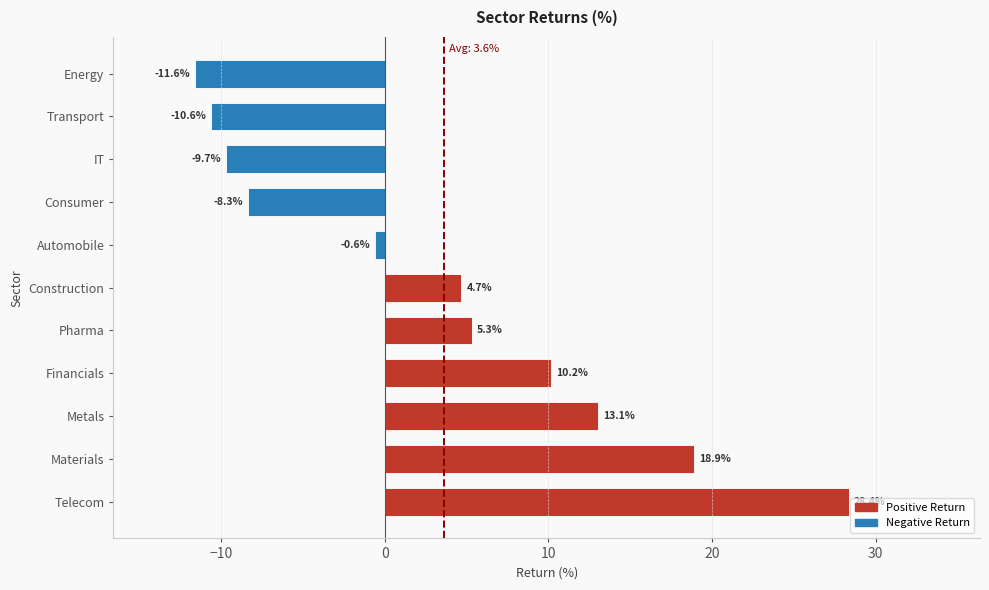

The chart shows a value of -0.6 at Automobile. True or false?

True